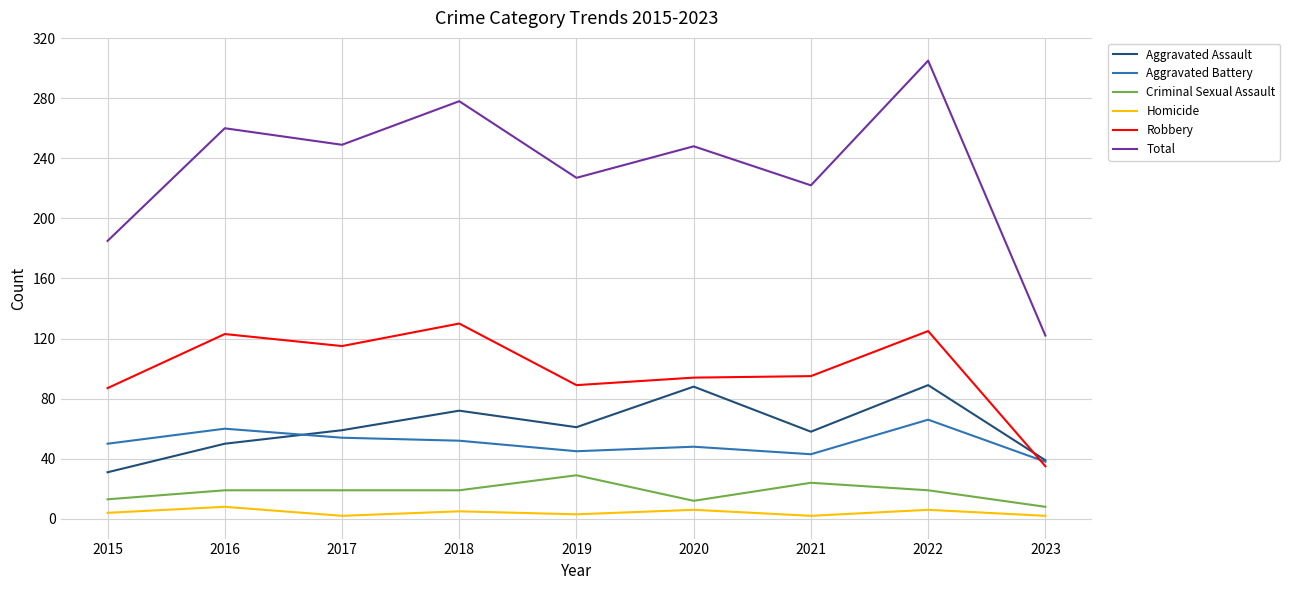

At which category is the sum across all series the highest?

2022